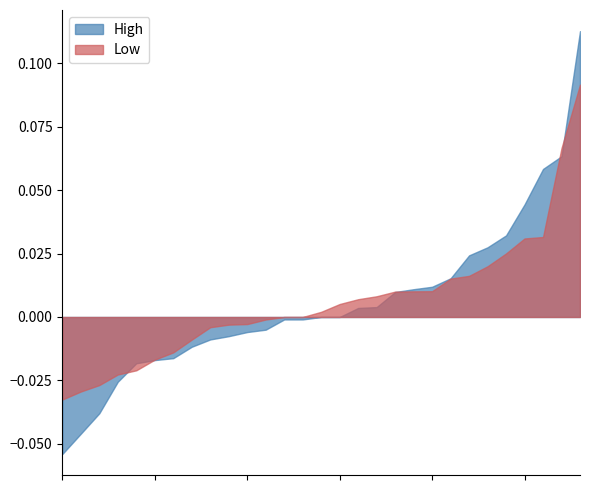

Rank the series by their maximum value, from lowest to highest.

Low, High